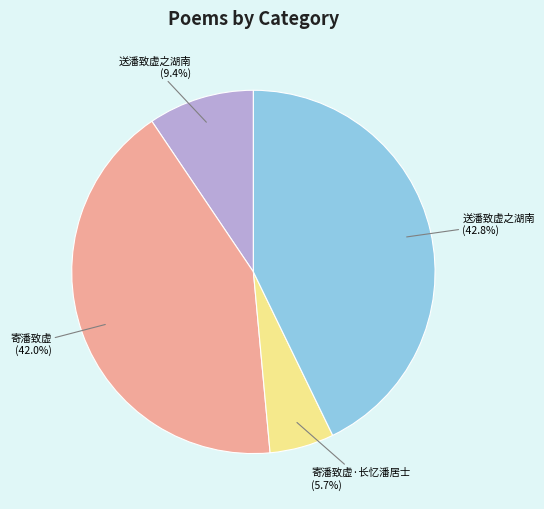

To the nearest percent, what is the difference between the largest and smallest slice percentages?

37%